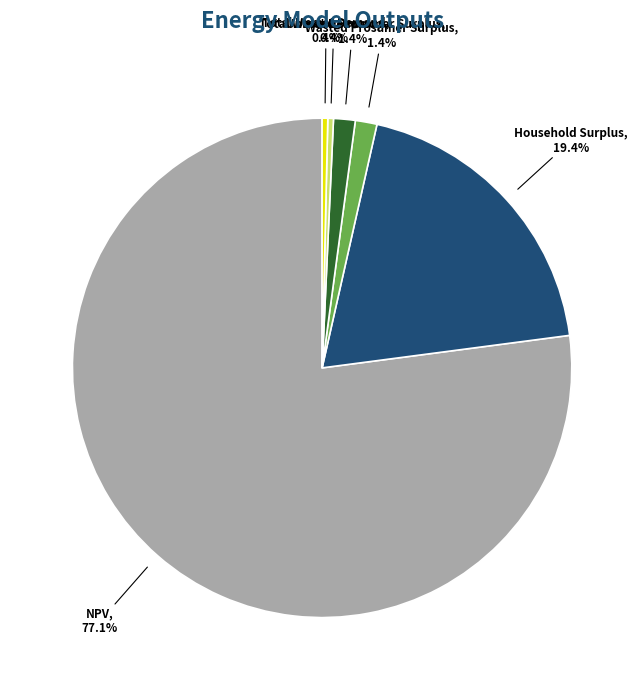

To the nearest percent, what is the average slice percentage?

17%